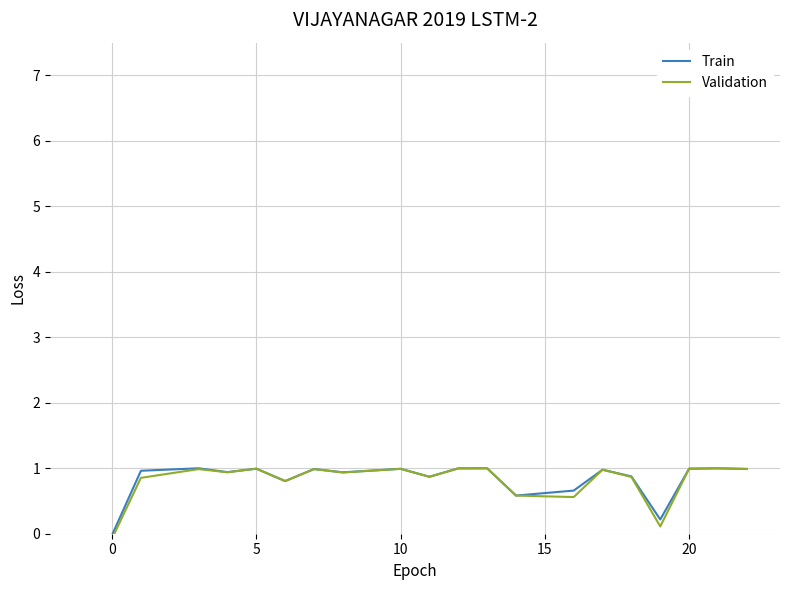

How many lines are shown in the chart?

2